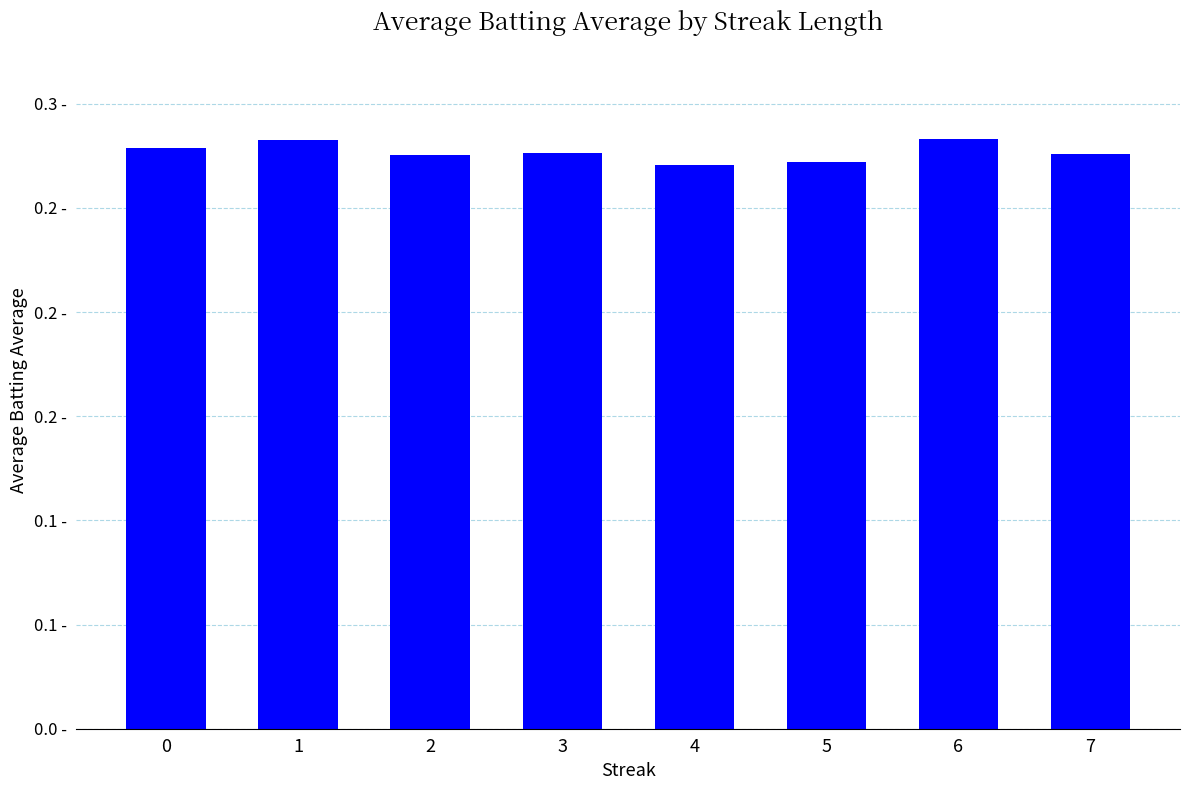

What is the sum of all values?

2.2